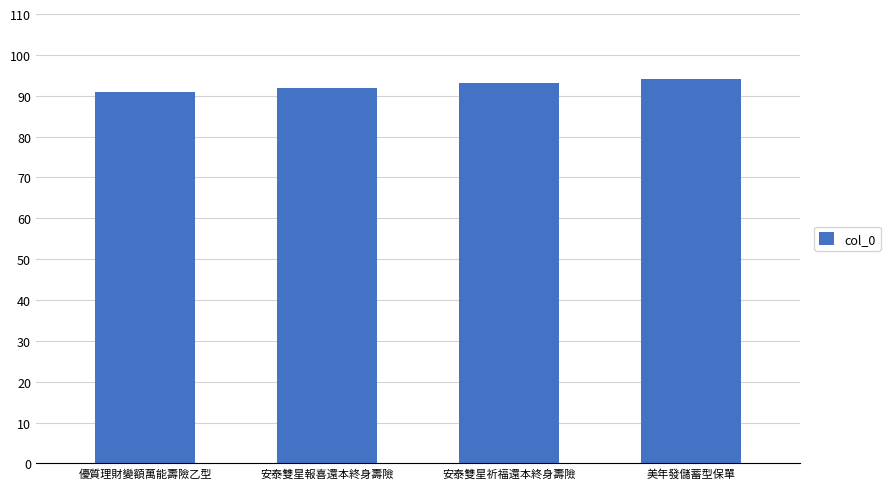

What is the sum of the values at 美年發儲蓄型保單 and 安泰雙星祈福還本終身壽險?

187